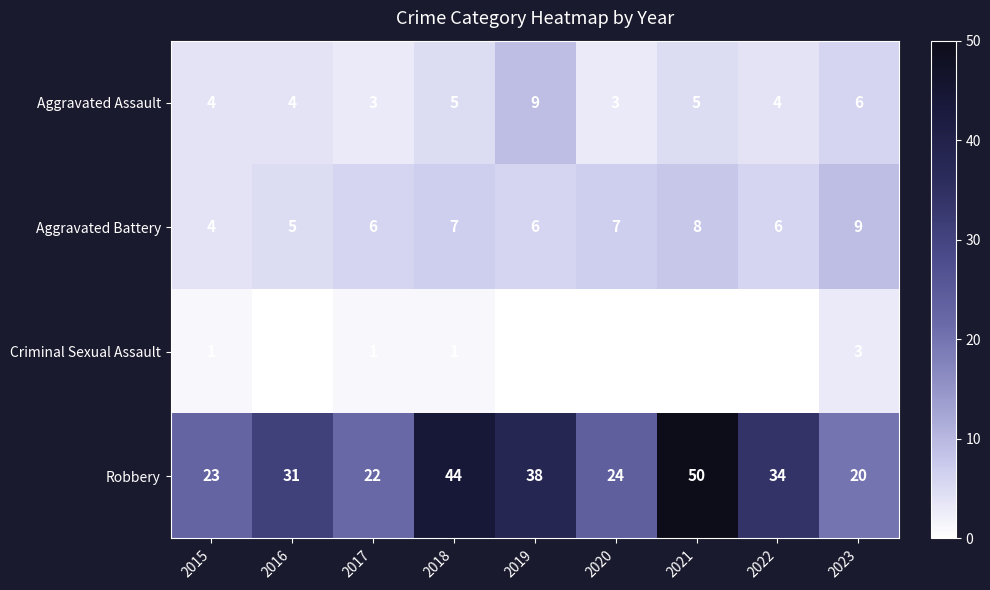

What is the maximum value shown in the chart?

50